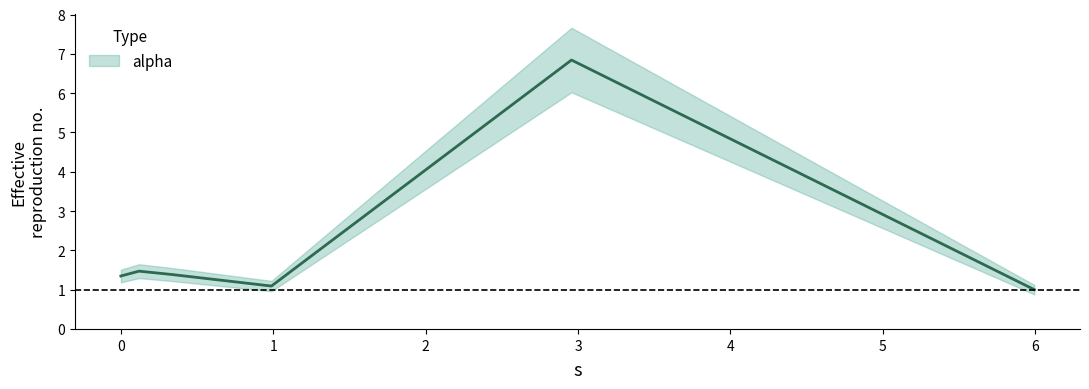

At which category does the chart reach its minimum across all series?

5.994124205450074